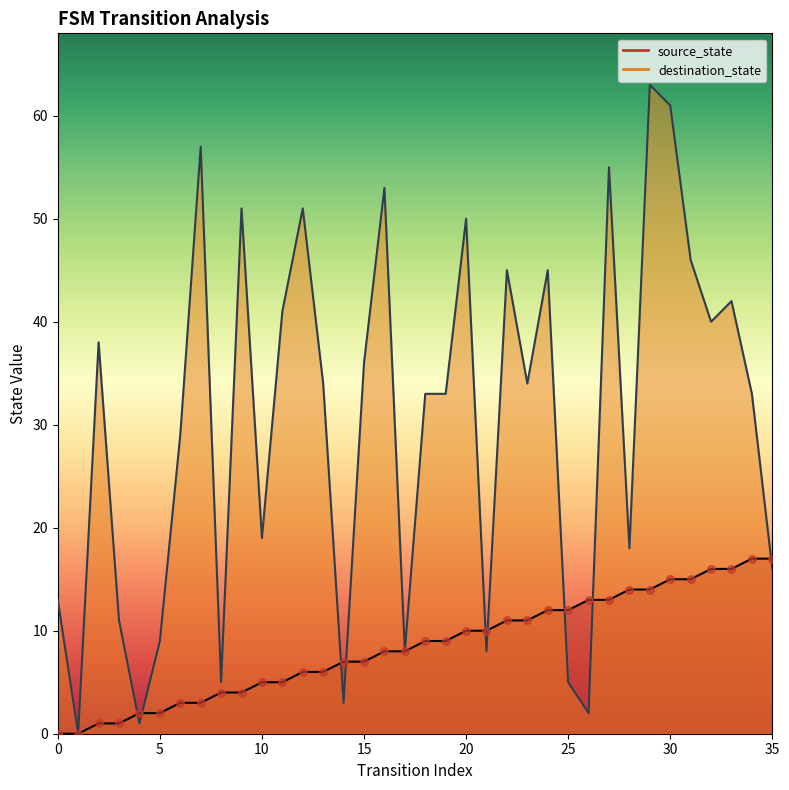

Which series reaches the maximum Y coordinate?

destination_state